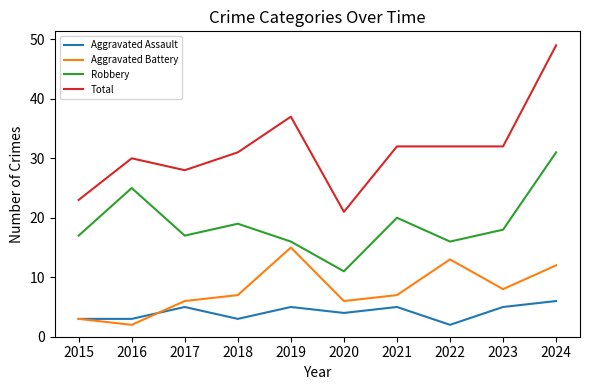

What are all the series names shown in the legend?

Aggravated Assault, Aggravated Battery, Robbery, Total